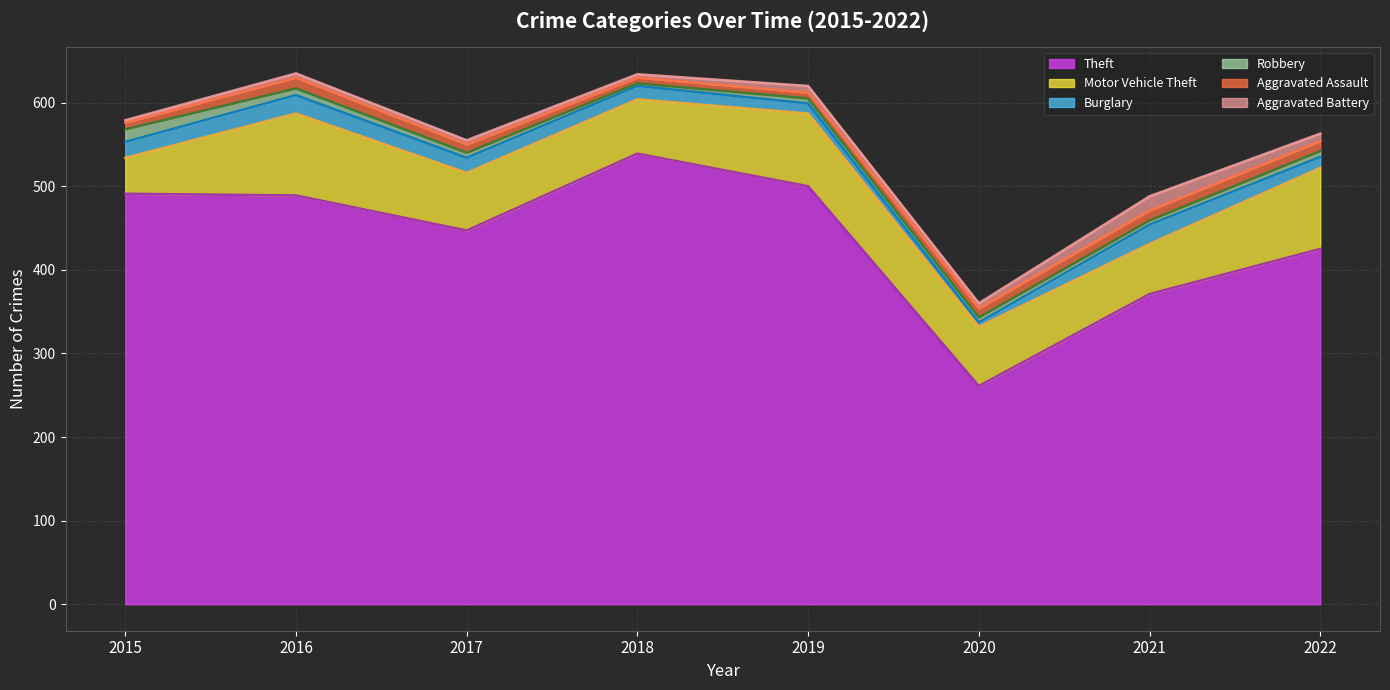

Does the chart display data point markers on the line(s)?

No